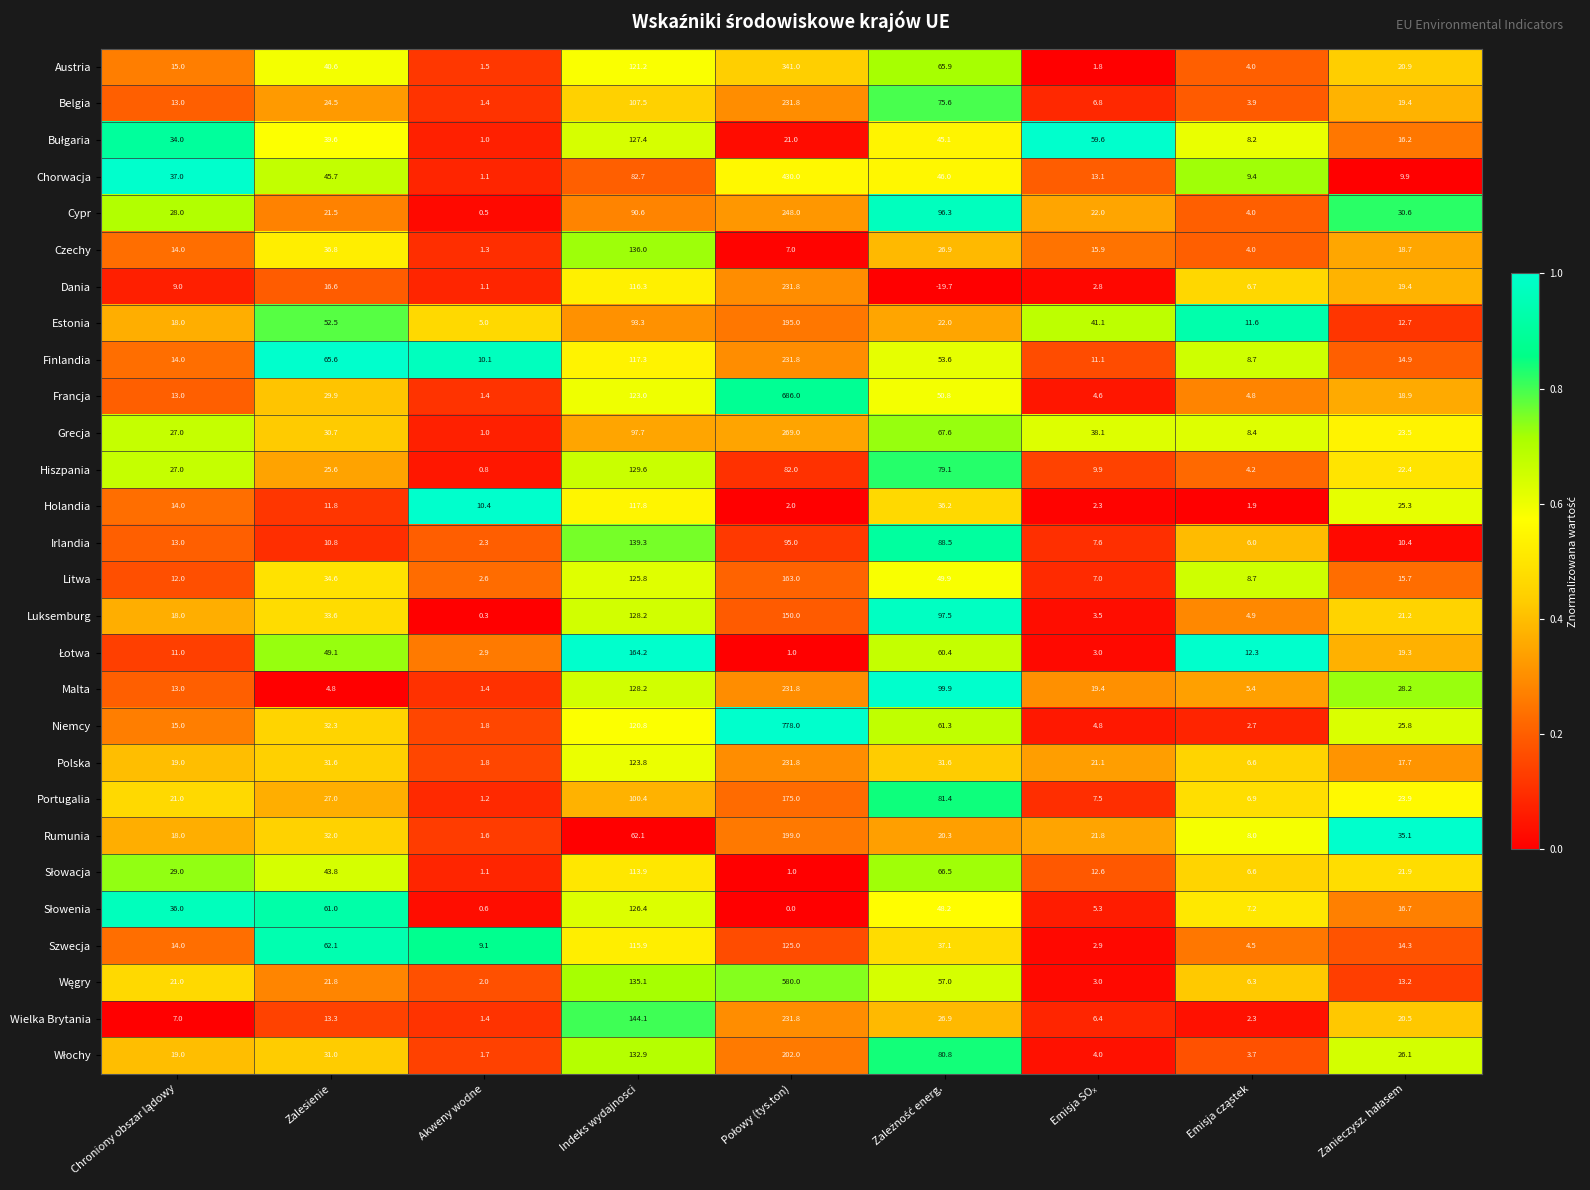

The value of Szwecja at Akweny wodne is 9.1. True or false?

True